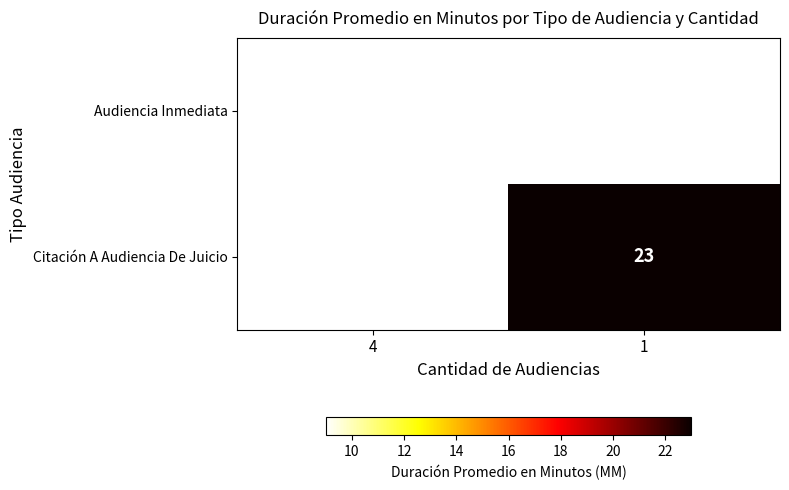

The value of Citación A Audiencia De Juicio at 1 is 38. True or false?

False